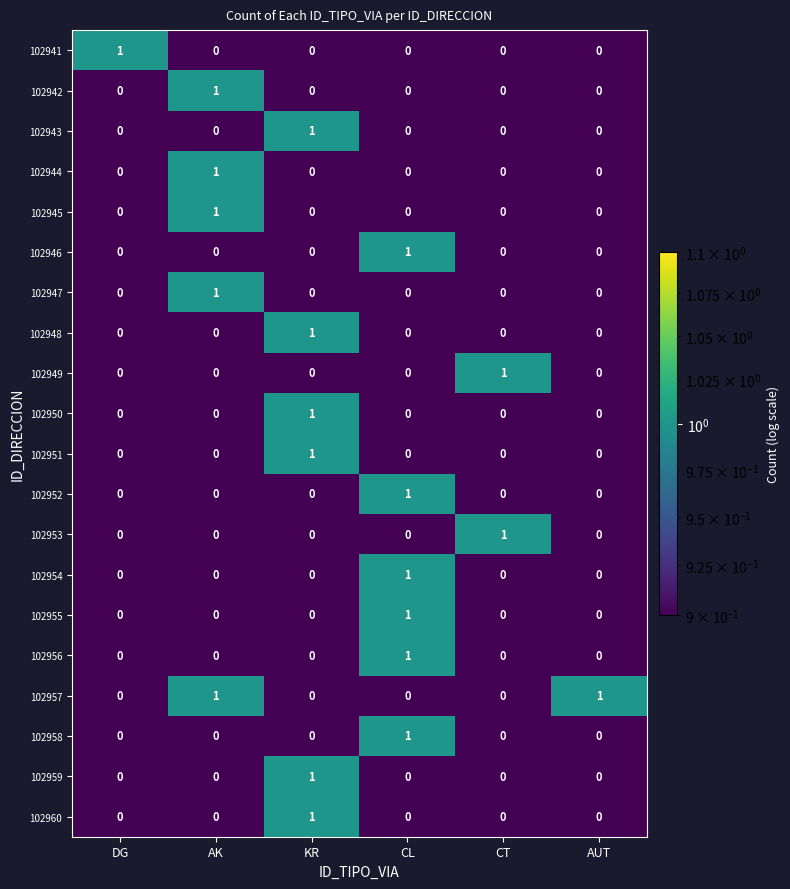

At which label does 102945 reach its peak?

AK